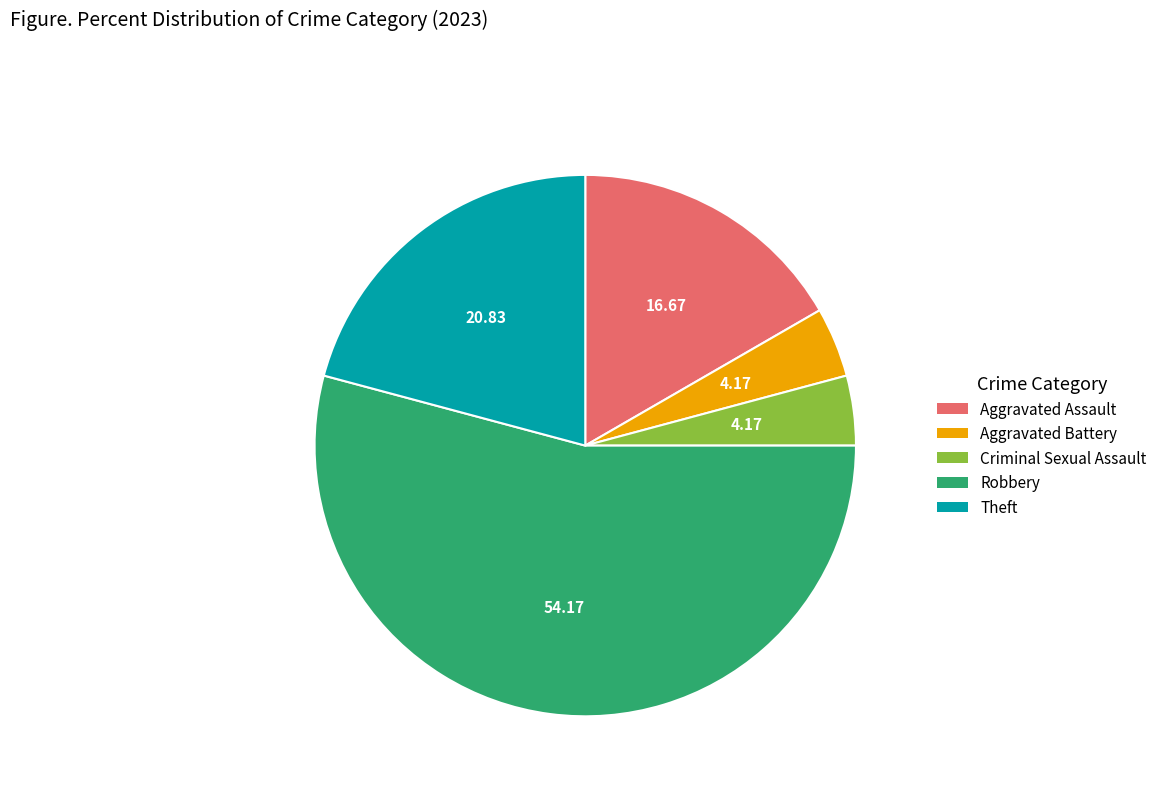

What is the ratio of the value at Theft to the value at Criminal Sexual Assault?

5.0